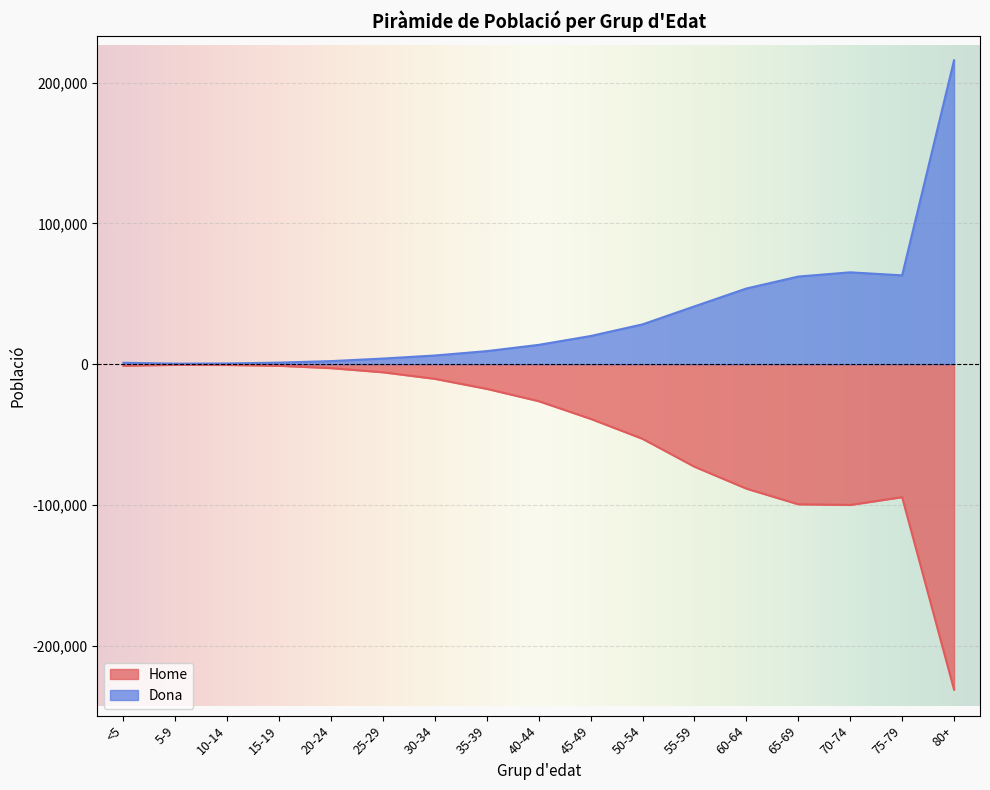

Read the Home value at 30-34, to the nearest 100.

-10400